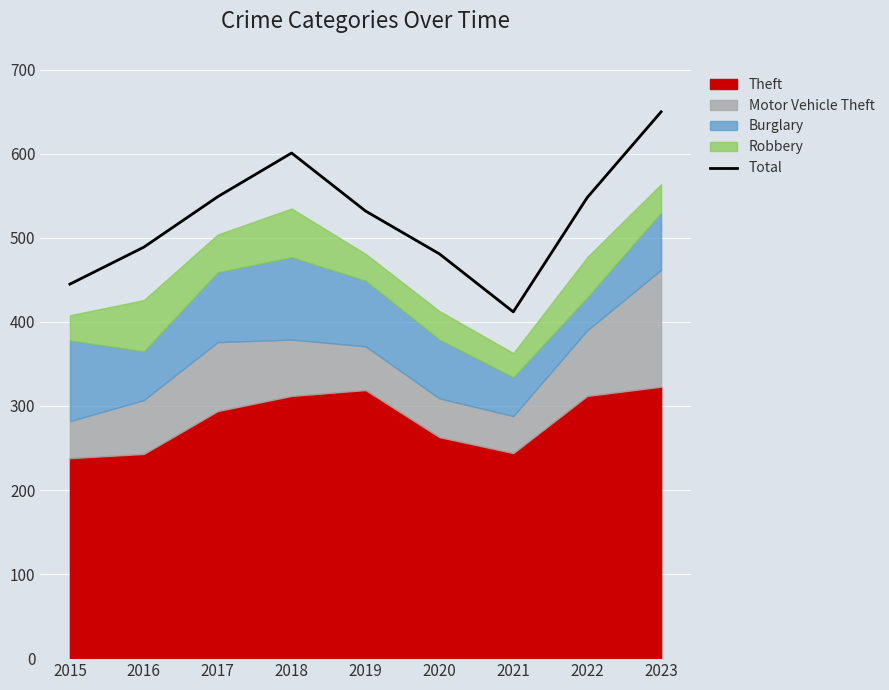

Is it true that the value at 2016 is 489?

True